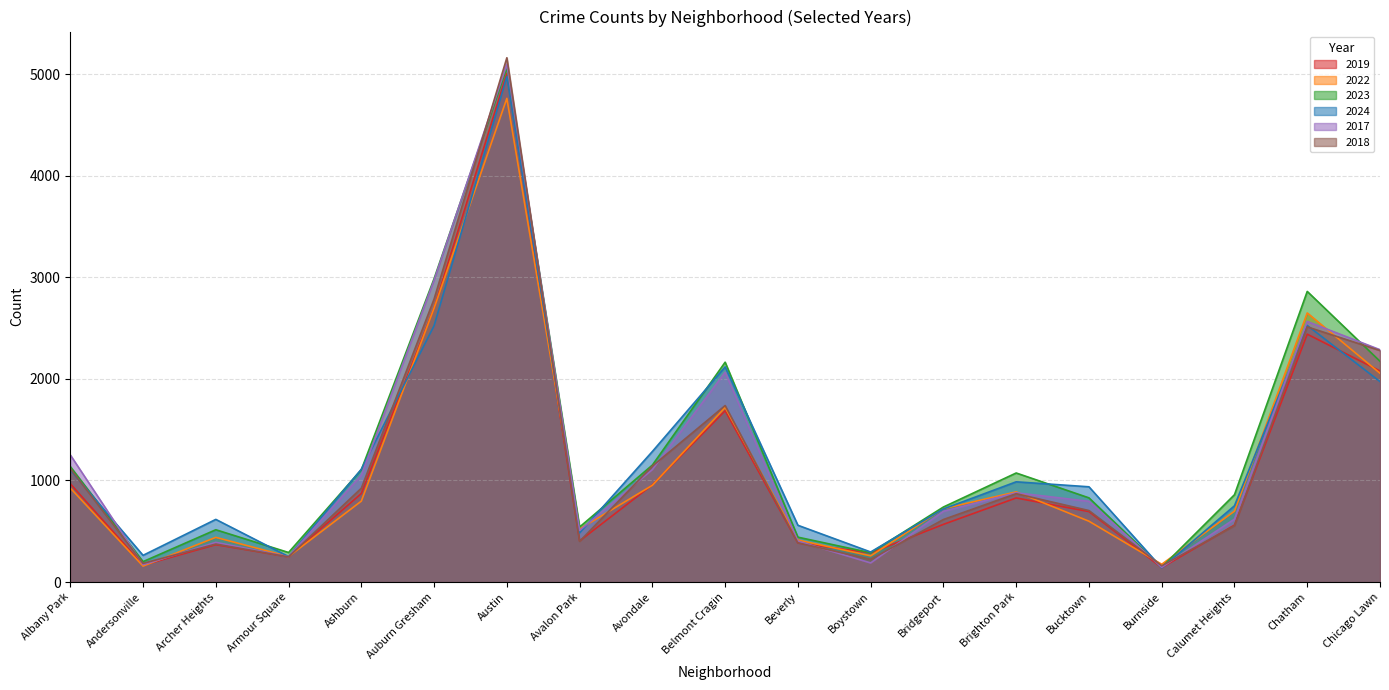

True or false: 2022 has more than 1 points higher than both neighbors.

True